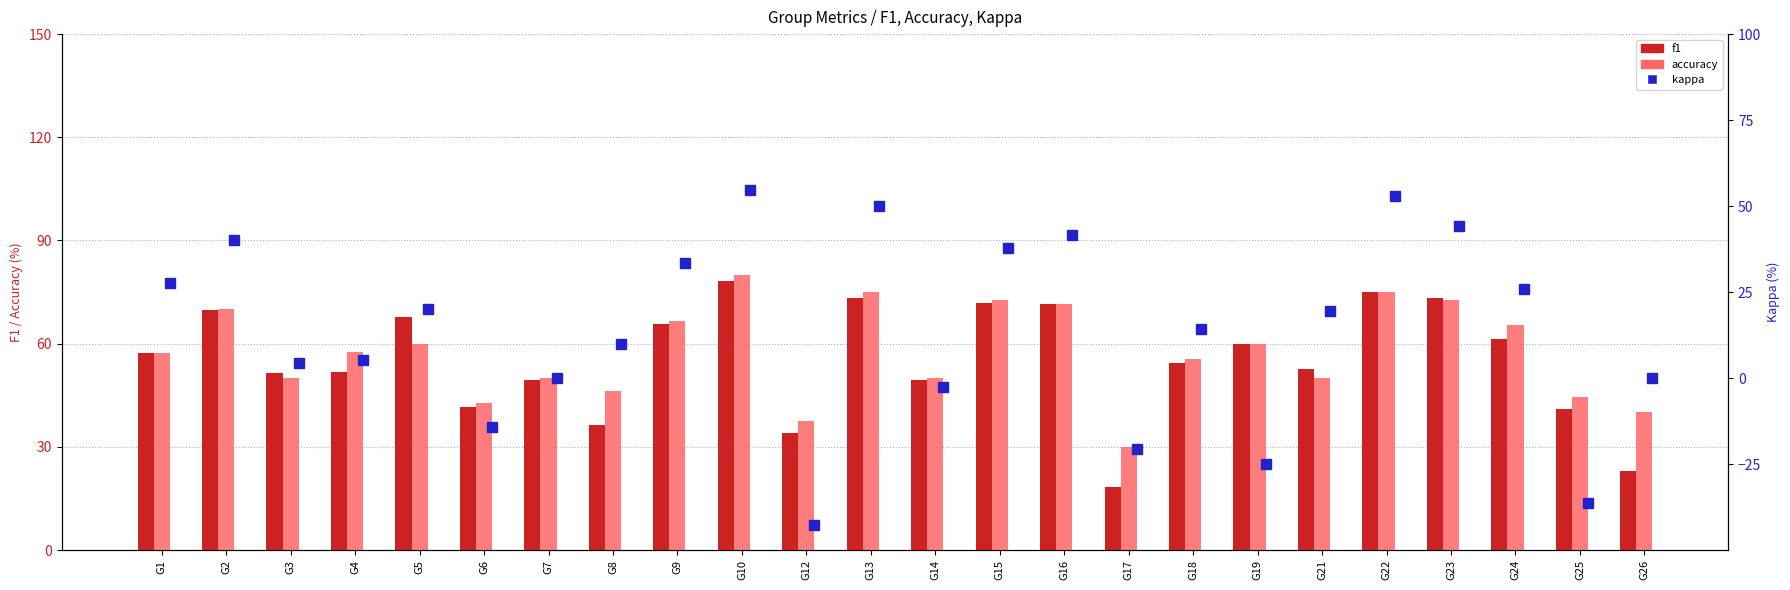

What is the difference between the accuracy values at G9 and G21?

16.7